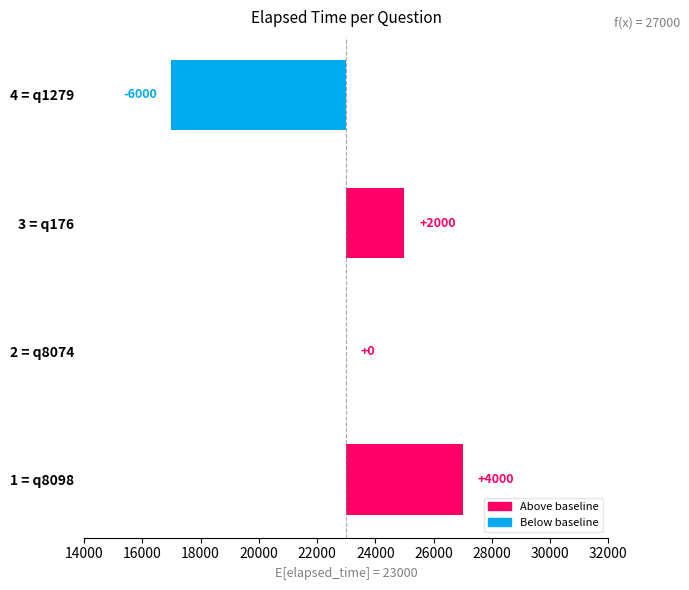

How many data points are less than 2000?

2